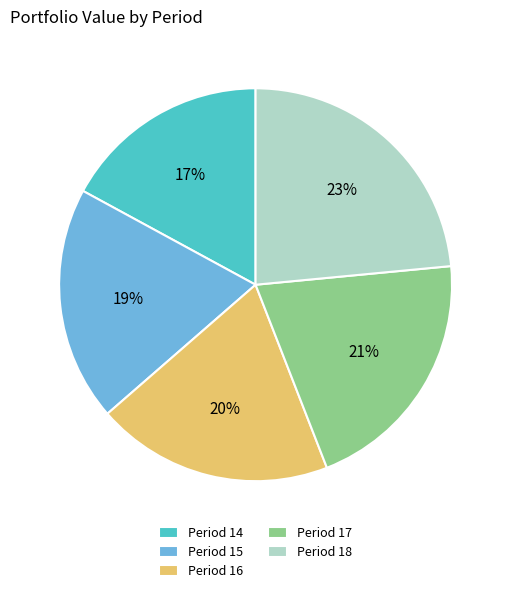

To the nearest percent, what is the difference between the largest and smallest slice percentages?

6%